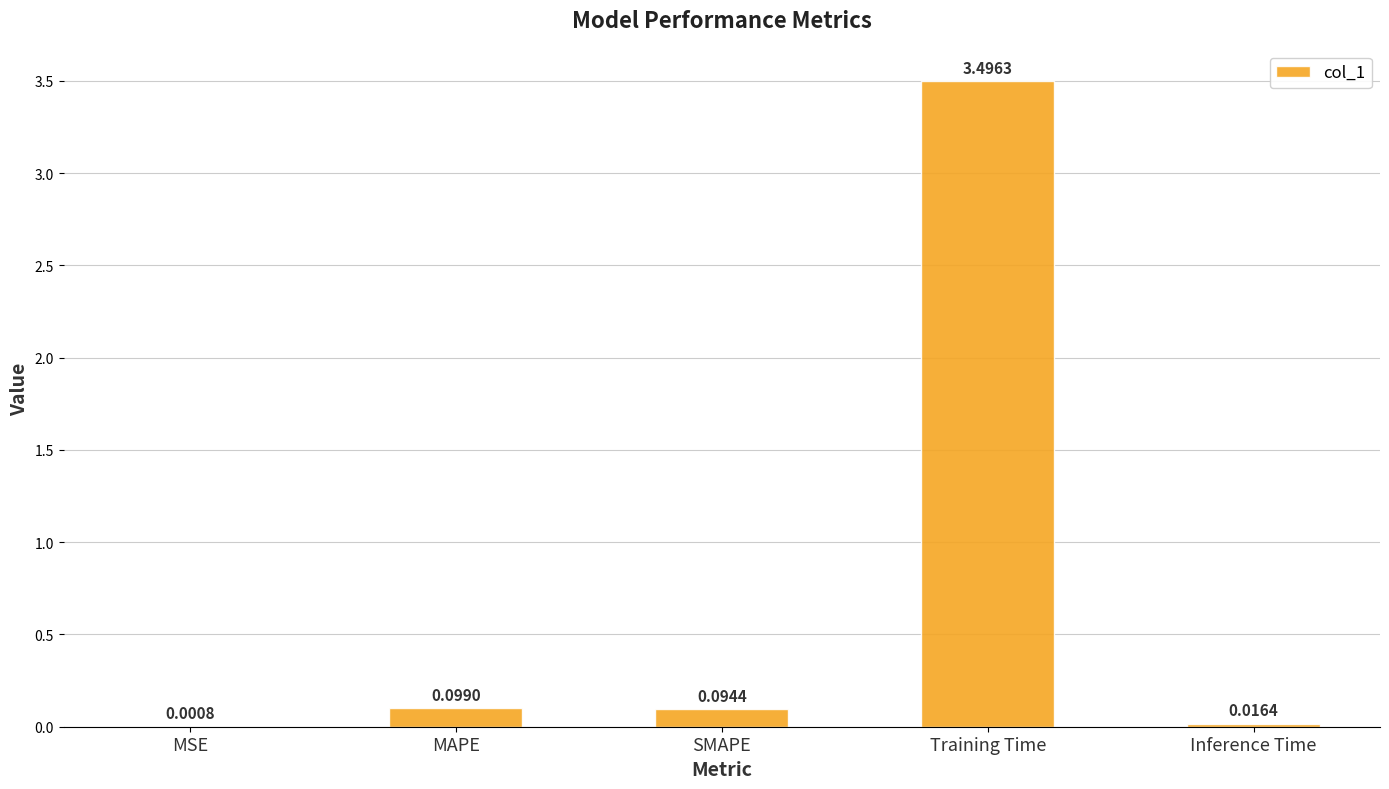

Does the chart contain stacked bars?

No